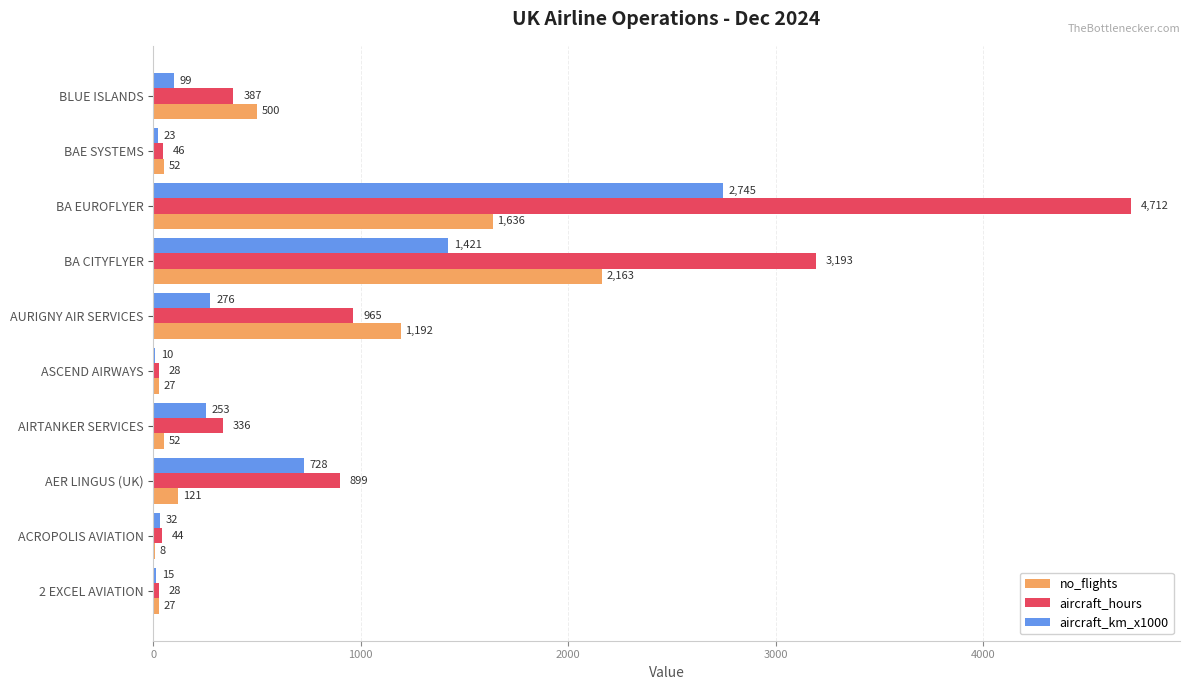

At which label does aircraft_hours reach its peak?

BA EUROFLYER